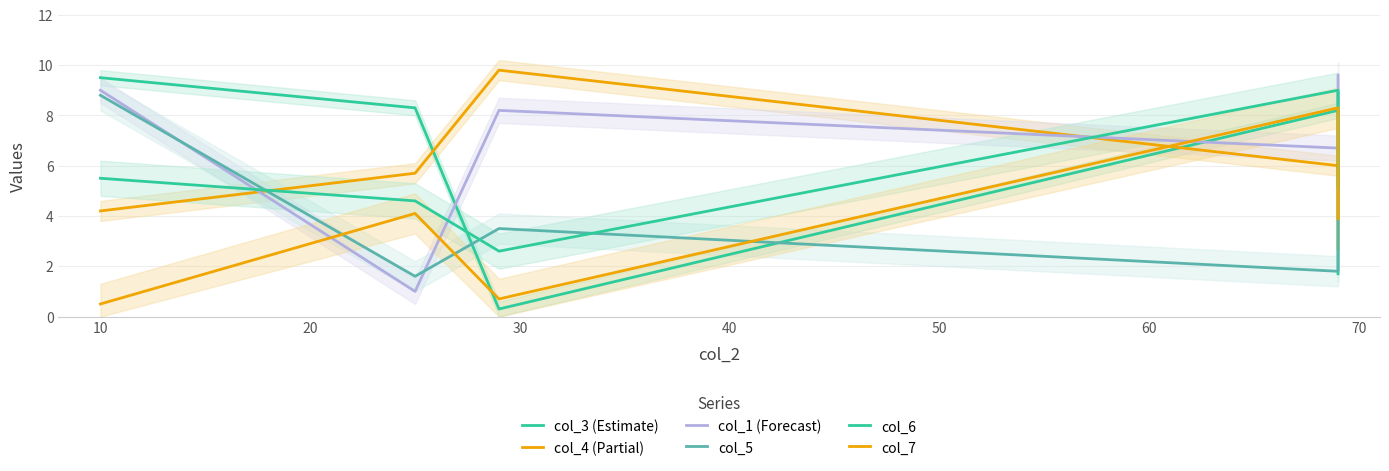

What is the lowest value of the col_6 series?

2.6